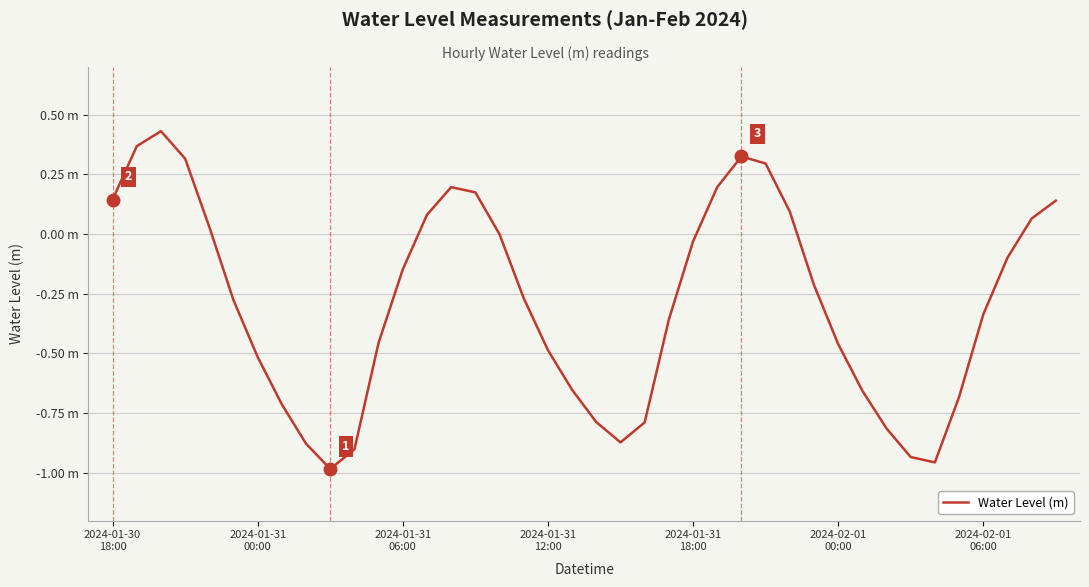

Reading left to right, what are all the values shown in this chart?

0.1	0.4	0.4	0.3	0.0	-0.3	-0.5	-0.7	-0.9	-1.0	-0.9	-0.5	-0.1	0.1	0.2	0.2	-0.0	-0.3	-0.5	-0.7	-0.8	-0.9	-0.8	-0.4	-0.0	0.2	0.3	0.3	0.1	-0.2	-0.5	-0.7	-0.8	-0.9	-1.0	-0.7	-0.3	-0.1	0.1	0.1